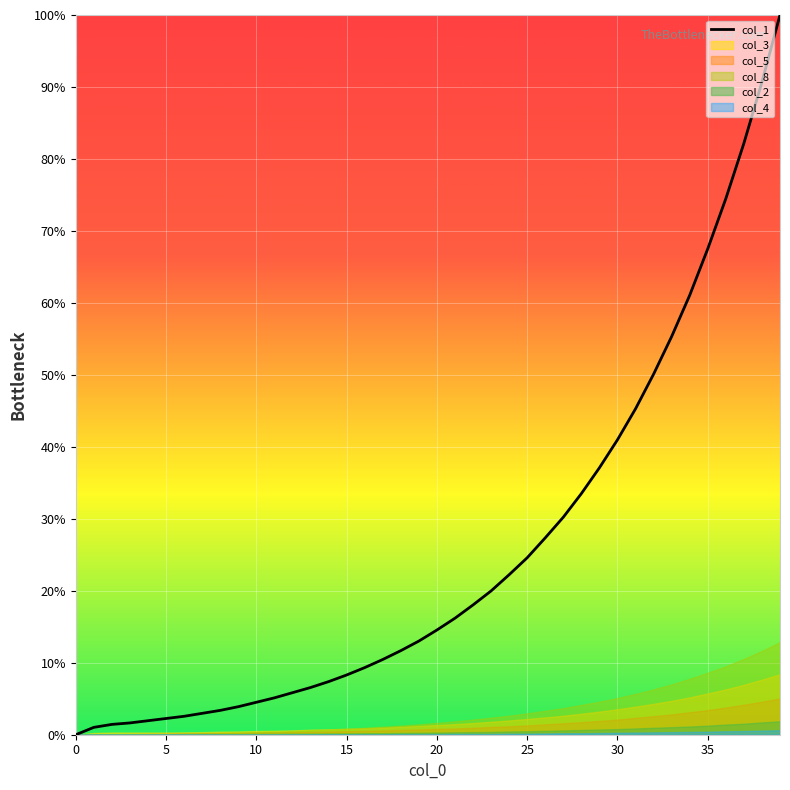

What is the change in value from 21 to 28?

+17.3